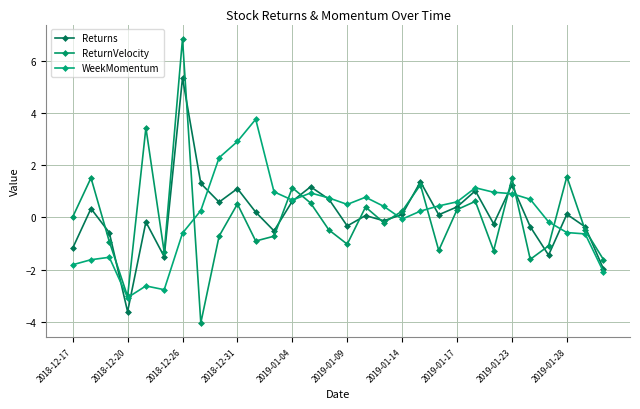

Which series has the largest range (max minus min)?

ReturnVelocity